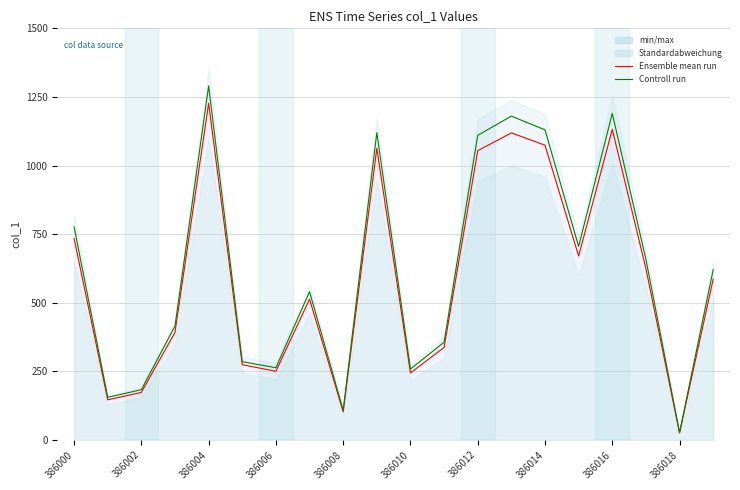

Which has a higher value, 386004 or 386018?

386004